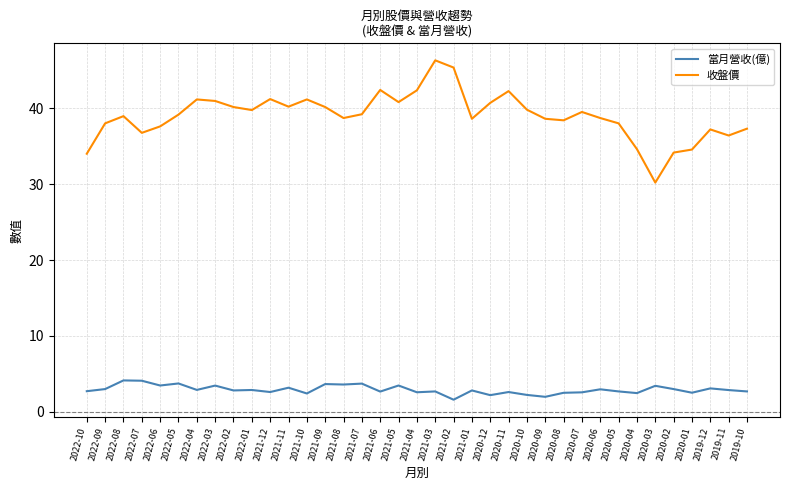

What is the difference between the maximum and minimum values in the 當月營收(億) series?

2.5